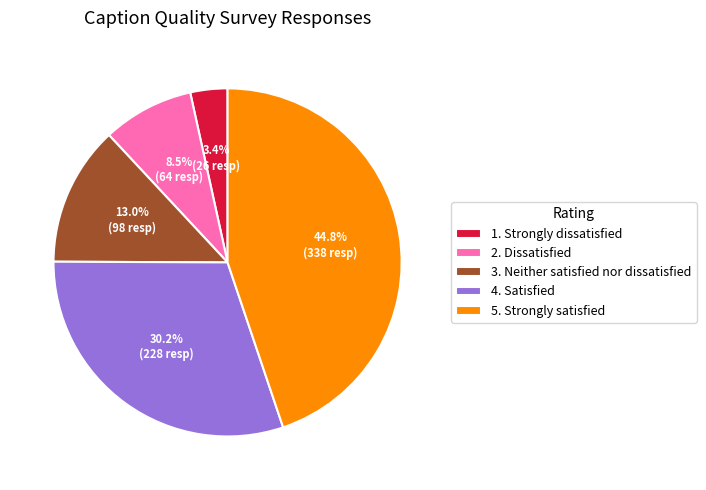

Approximately how many times larger is the value at 3. Neither satisfied nor dissatisfied compared to 1. Strongly dissatisfied?

3.8